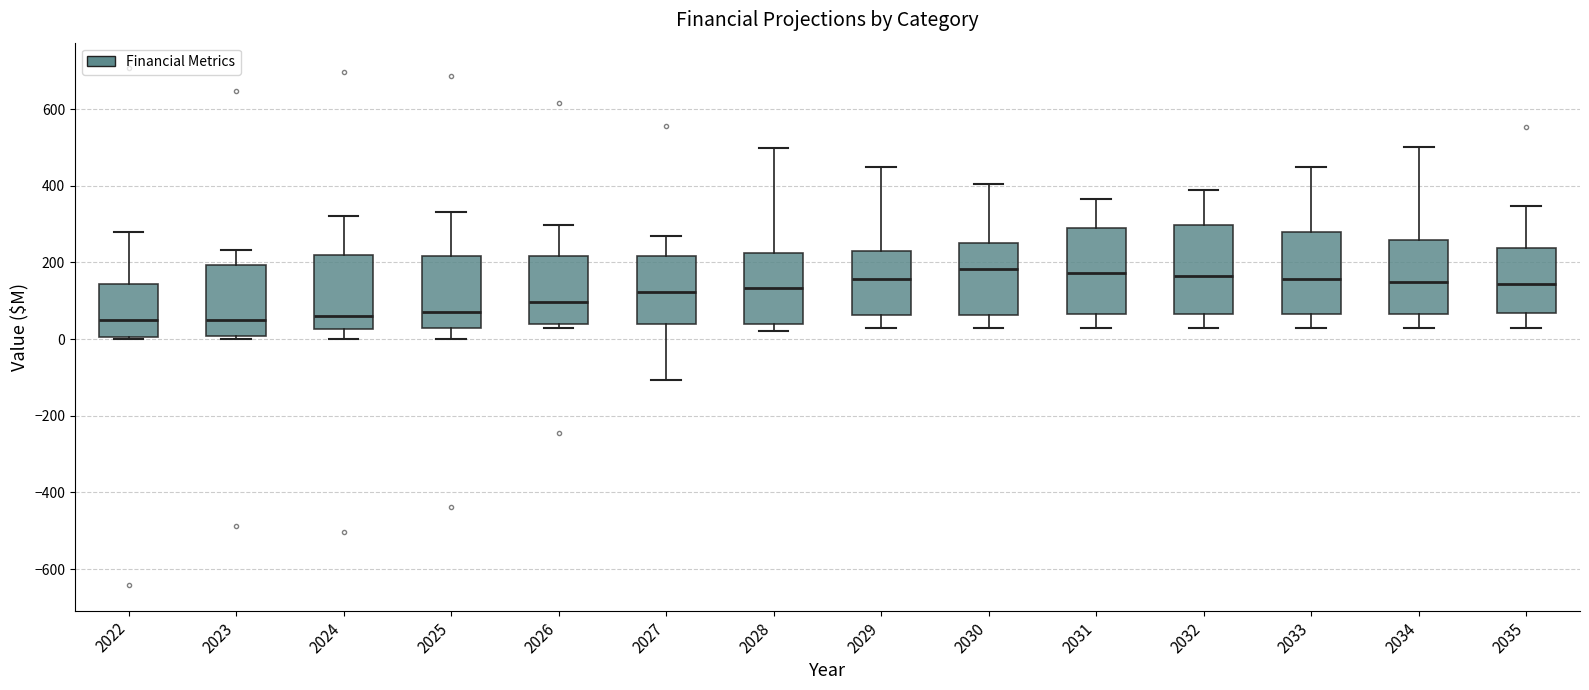

Reading left to right, transcribe this box plot: for each box, give where its median line is, the range the box spans, and where its two whiskers end, as read against the y-axis. The values are not printed on the chart, so give them approximately, as read against the axis.

2022: median 40, box 0 to 140, whiskers 0 to 280
2023: median 60, box 0 to 200, whiskers 0 (just below the box's lower edge) to 240
2024: median 60, box 20 to 220, whiskers 0 to 320
2025: median 80, box 20 to 220, whiskers 0 to 340
2026: median 100, box 40 to 220, whiskers 20 to 300
2027: median 120, box 40 to 220, whiskers -100 to 260
2028: median 140, box 40 to 220, whiskers 20 to 500
2029: median 160, box 60 to 220, whiskers 20 to 440
2030: median 180, box 60 to 240, whiskers 20 to 400
2031: median 180, box 60 to 280, whiskers 20 to 360
2032: median 160, box 60 to 300, whiskers 20 to 380
2033: median 160, box 60 to 280, whiskers 20 to 440
2034: median 140, box 60 to 260, whiskers 20 to 500
2035: median 140, box 60 to 240, whiskers 20 to 340